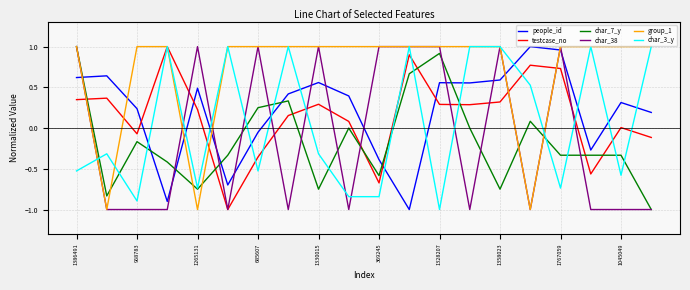

What is the minimum value for people_id?

-1.0